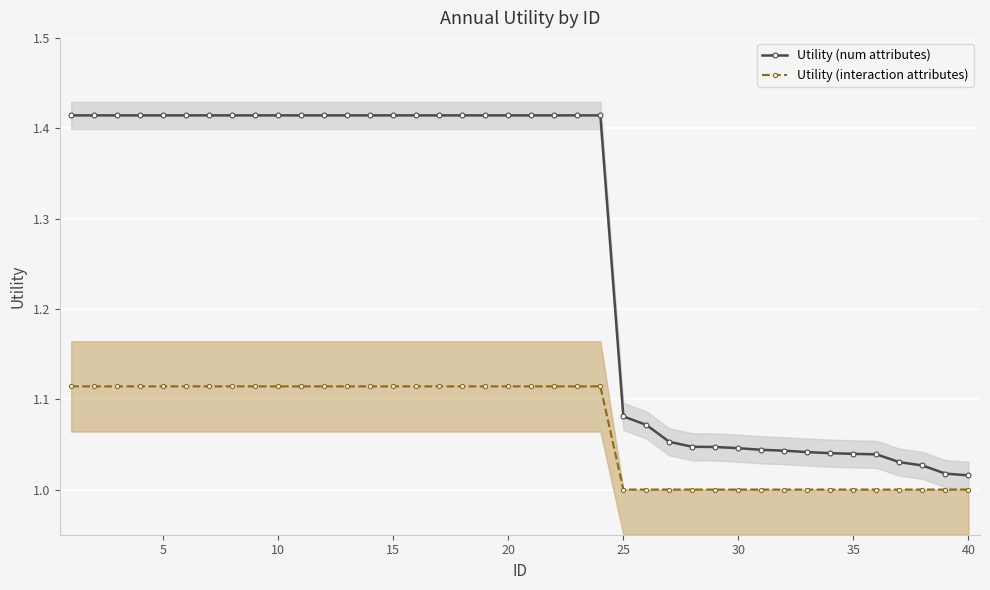

The Utility (interaction attributes) series shows 1.9 at 15. True or false?

False